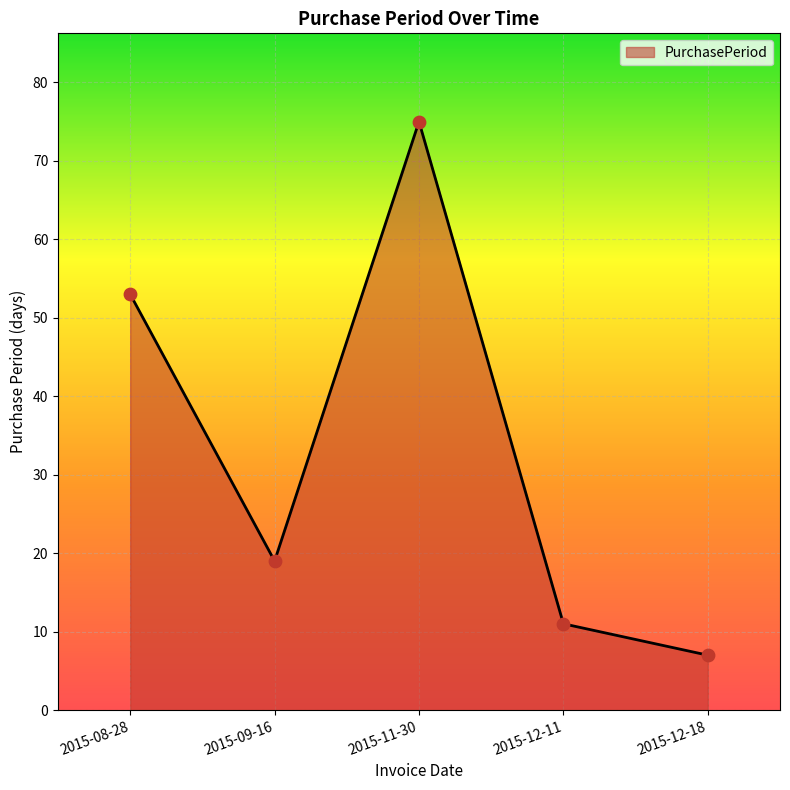

What is the ratio of the value at 2015-09-16 to the value at 2015-12-11?

1.7